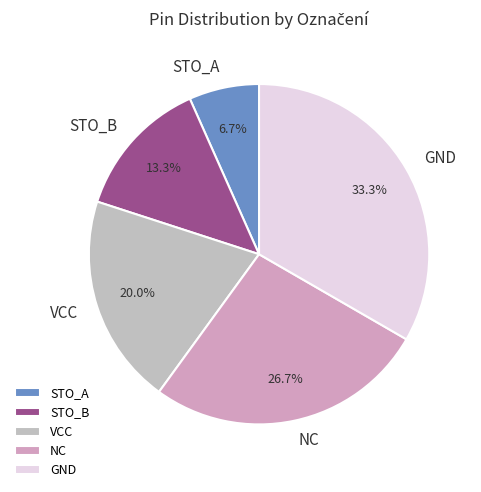

Approximately how many times larger is the value at STO_A compared to STO_B?

0.5